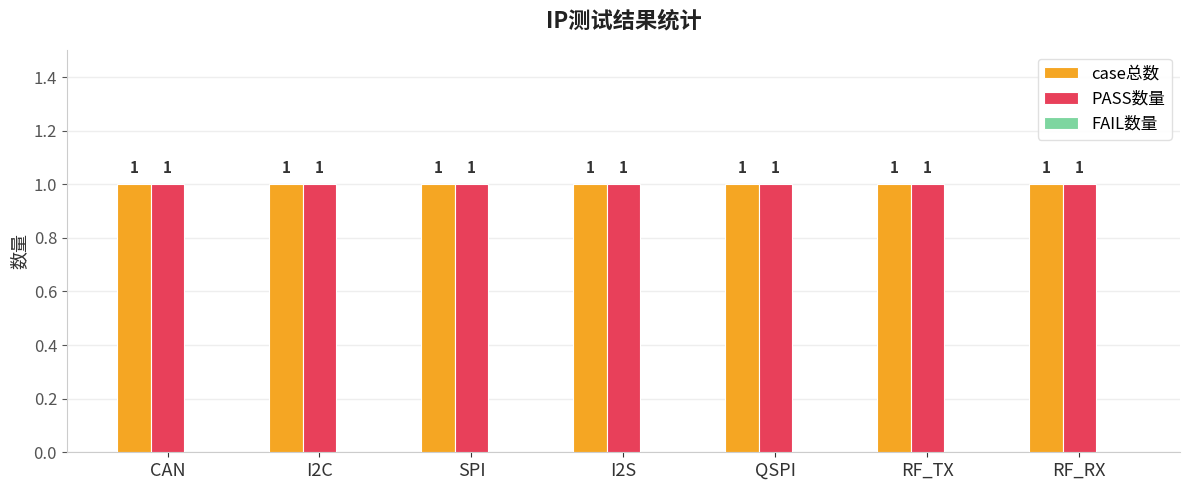

At which label is FAIL数量 closest to 0?

CAN